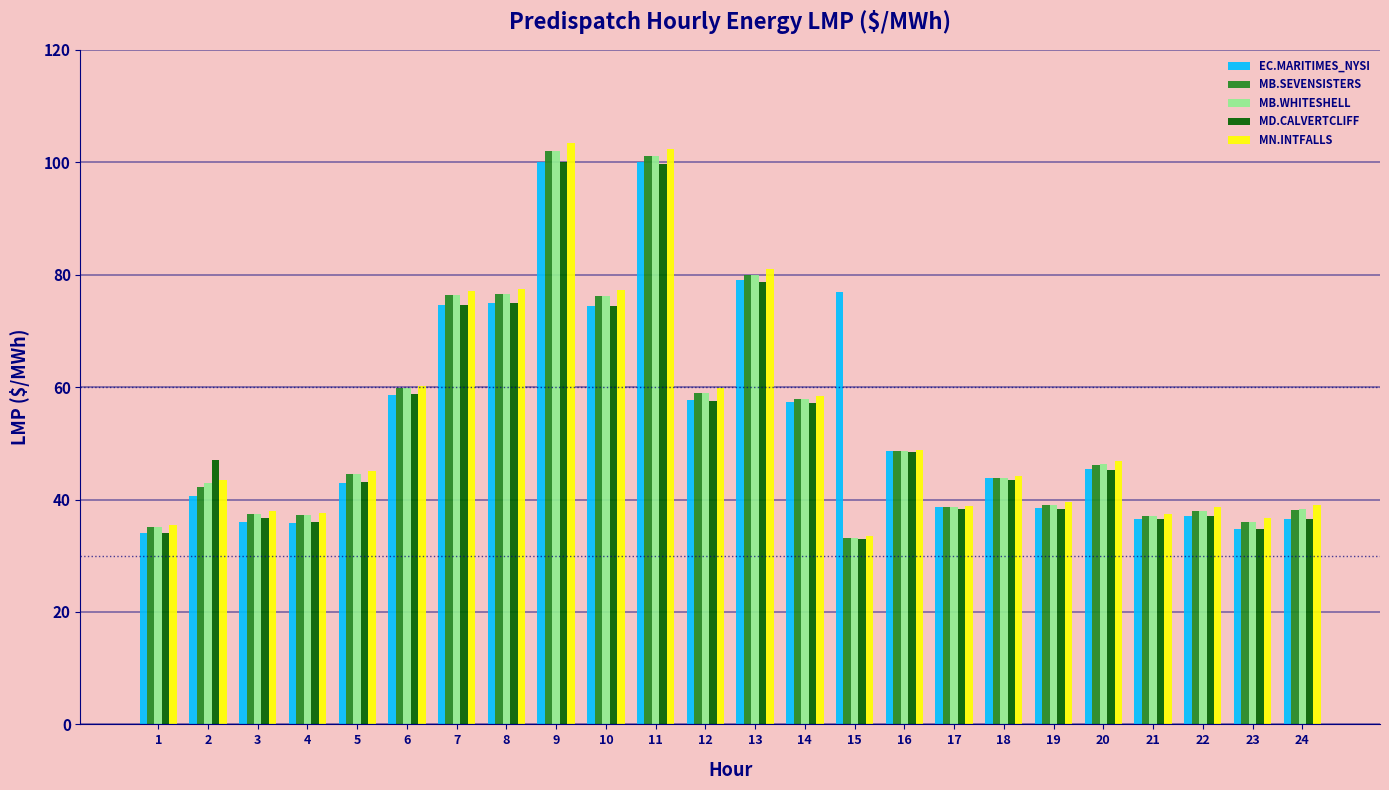

True or false: MN.INTFALLS has a value of 77.1 at 7.

True